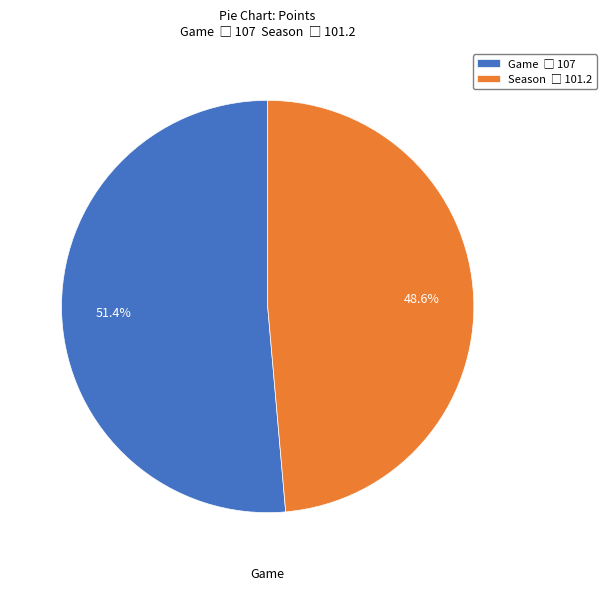

The Season slice represents 49% of the pie. True or false?

True